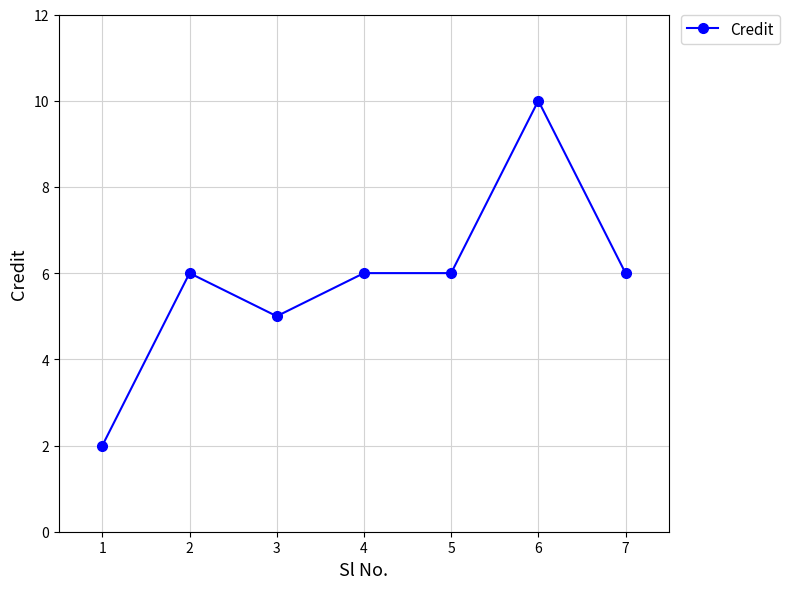

At which category does the chart reach its peak across all series?

6